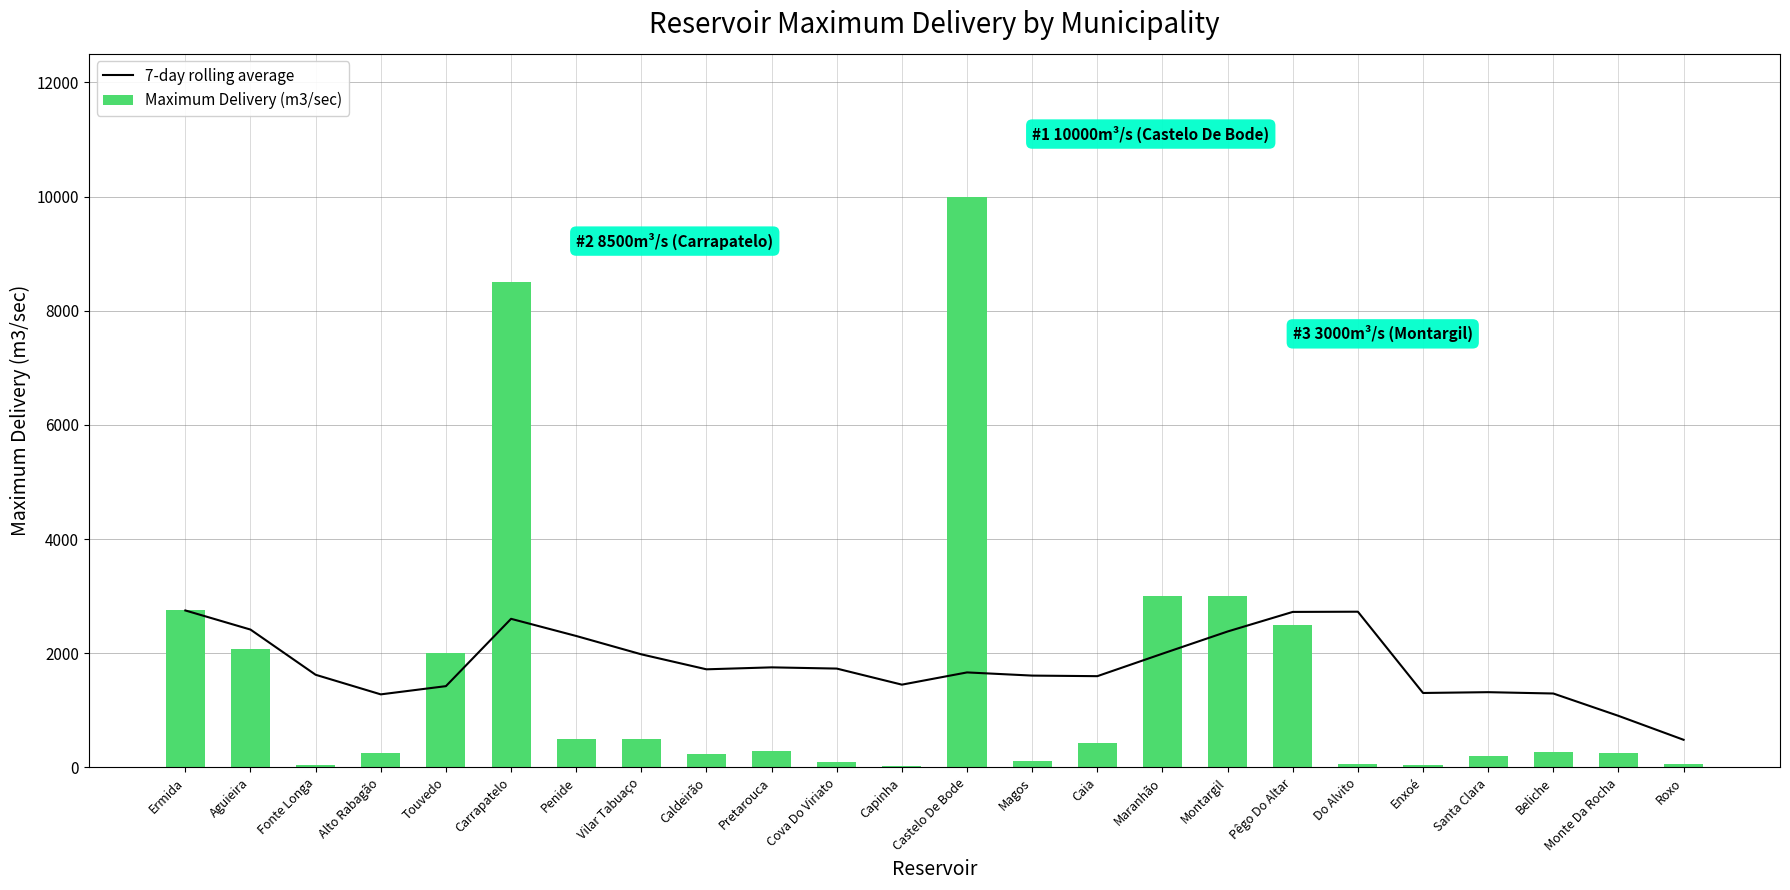

What is the approximate value of Maximum Delivery (m3/sec) at Alto Rabagão?

250